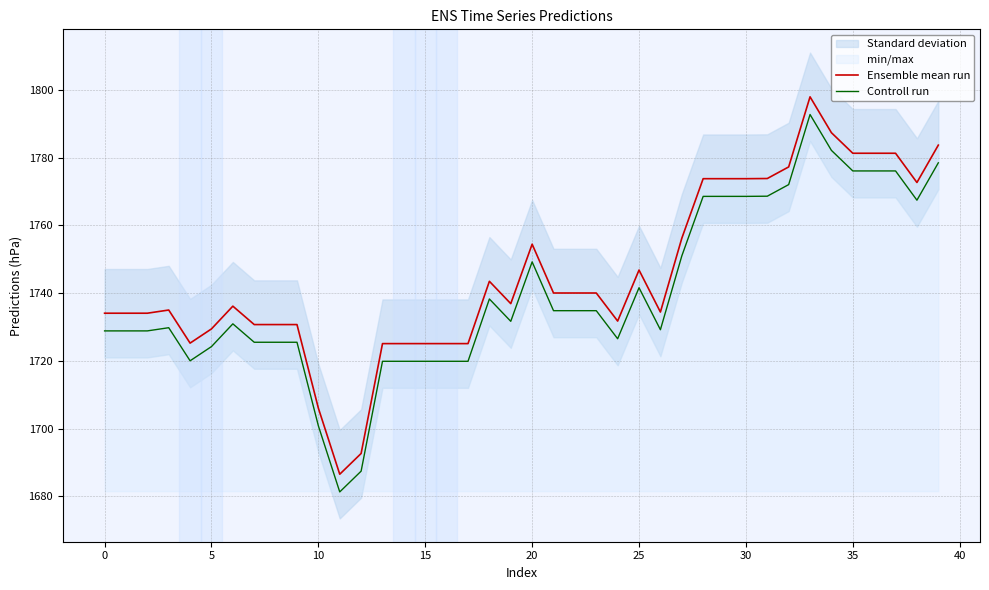

Reading left to right, list all the values displayed in this chart.

Ensemble mean run: 1734.1	1734.1	1734.1	1735.0	1725.3	1729.5	1736.2	1730.7	1730.7	1730.7	1706.1	1686.6	1692.7	1725.1	1725.1	1725.1	1725.1	1725.1	1743.5	1736.9	1754.5	1740.1	1740.1	1740.1	1731.8	1746.8	1734.4	1756.2	1773.8	1773.8	1773.8	1773.9	1777.3	1798.0	1787.4	1781.3	1781.3	1781.3	1772.7	1783.7
Controll run: 1728.9	1728.9	1728.9	1729.8	1720.0	1724.2	1731.0	1725.5	1725.5	1725.5	1700.8	1681.3	1687.5	1719.9	1719.9	1719.9	1719.9	1719.9	1738.3	1731.7	1749.3	1734.8	1734.8	1734.8	1726.6	1741.6	1729.2	1751.0	1768.6	1768.6	1768.6	1768.6	1772.1	1792.8	1782.2	1776.1	1776.1	1776.1	1767.5	1778.5